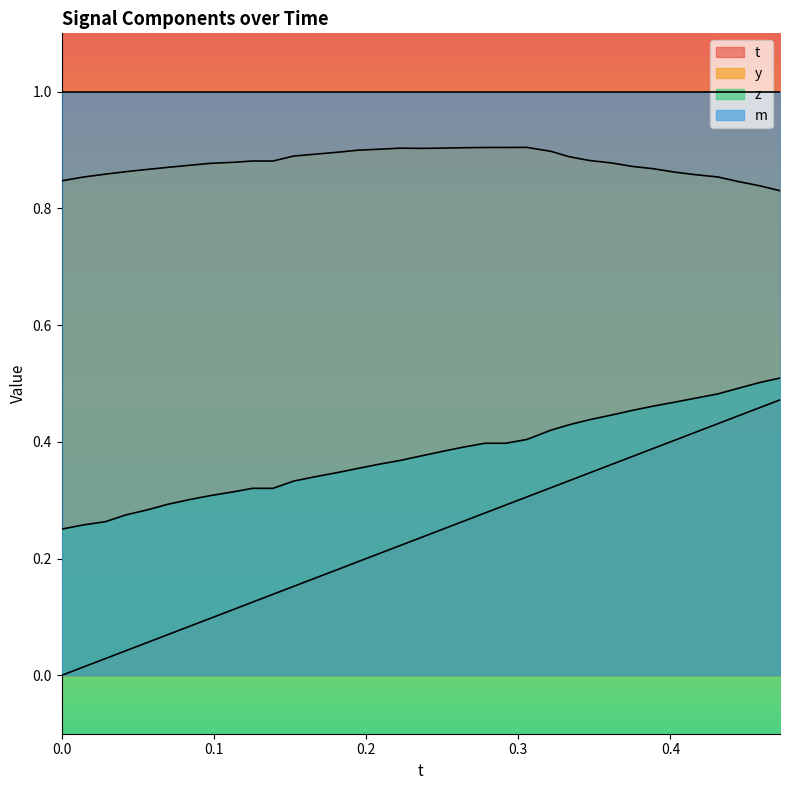

True or false: y and m intersect in this chart.

False